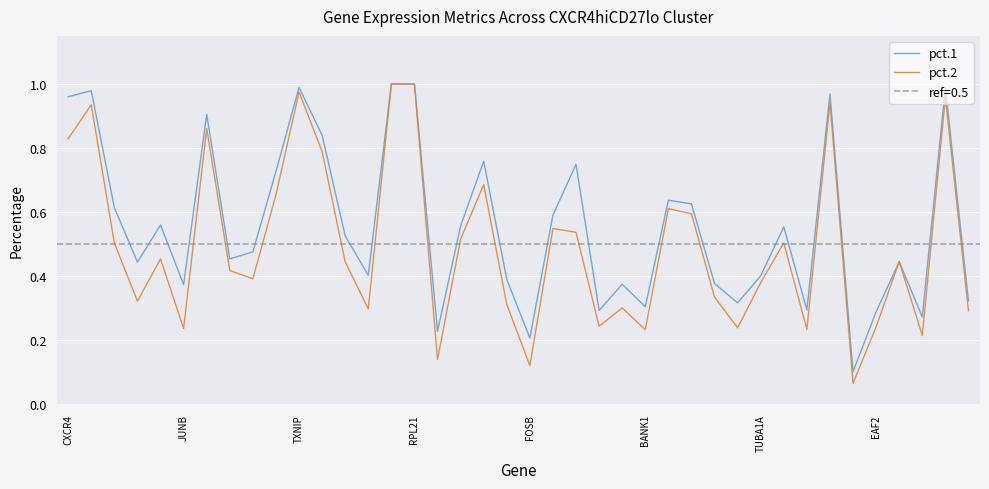

True or false: pct.1 has more than 2 interior local peaks.

True